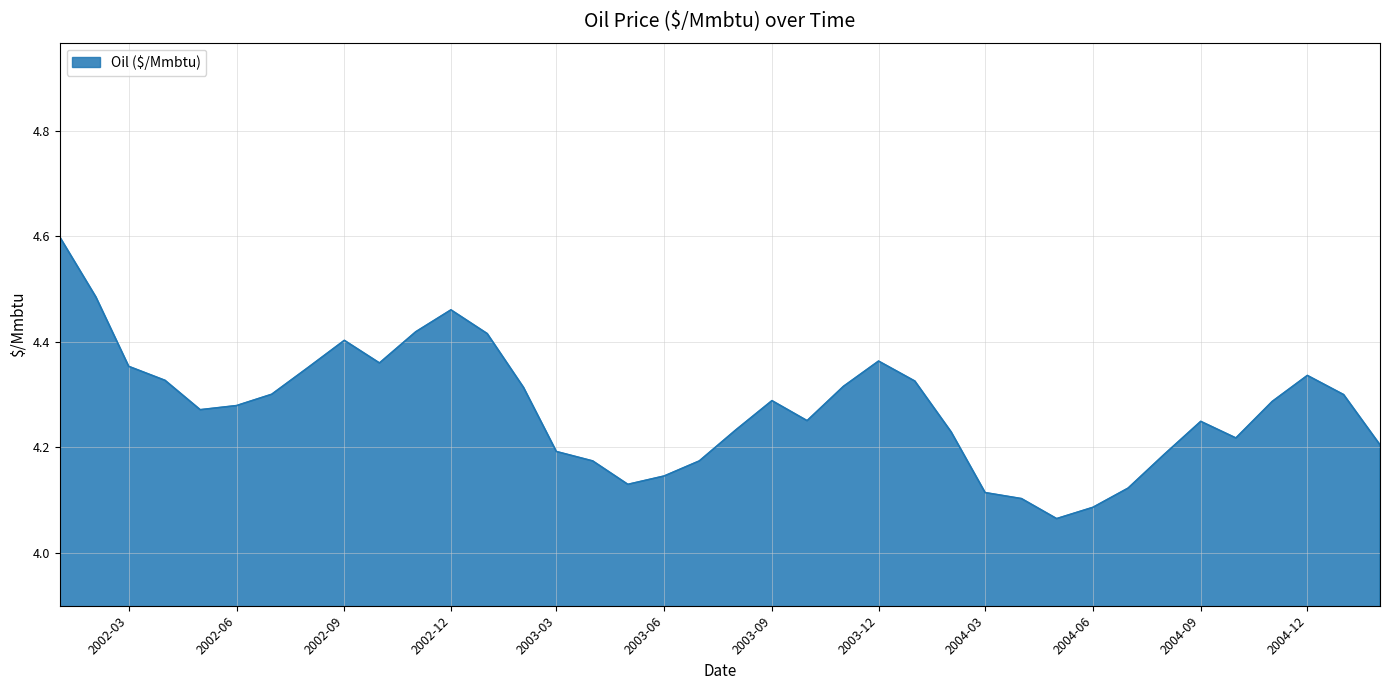

What is the difference between the maximum and minimum values?

0.5